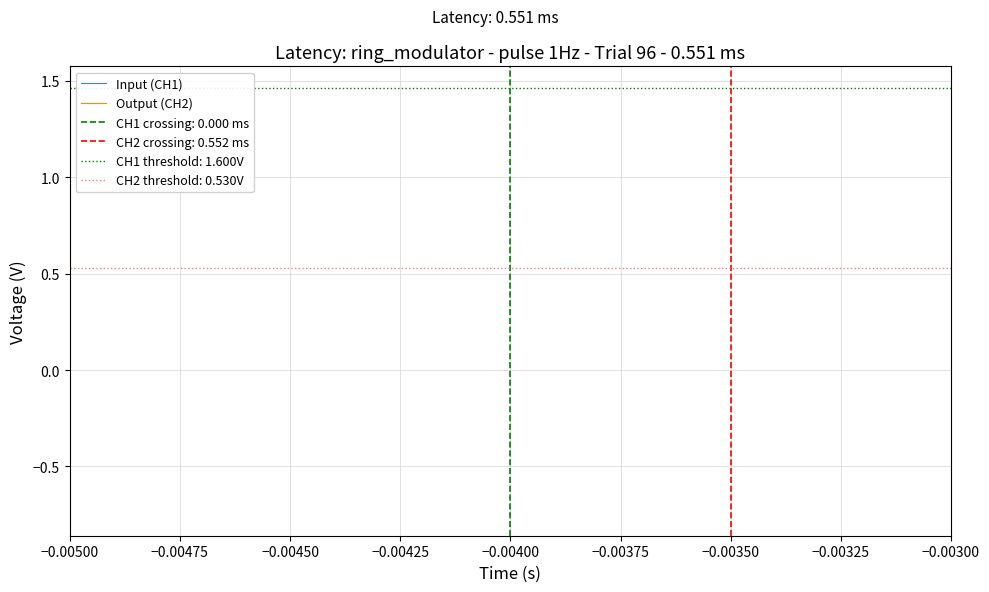

True or false: Output (CH2) and Input (CH1) cross at least once.

False